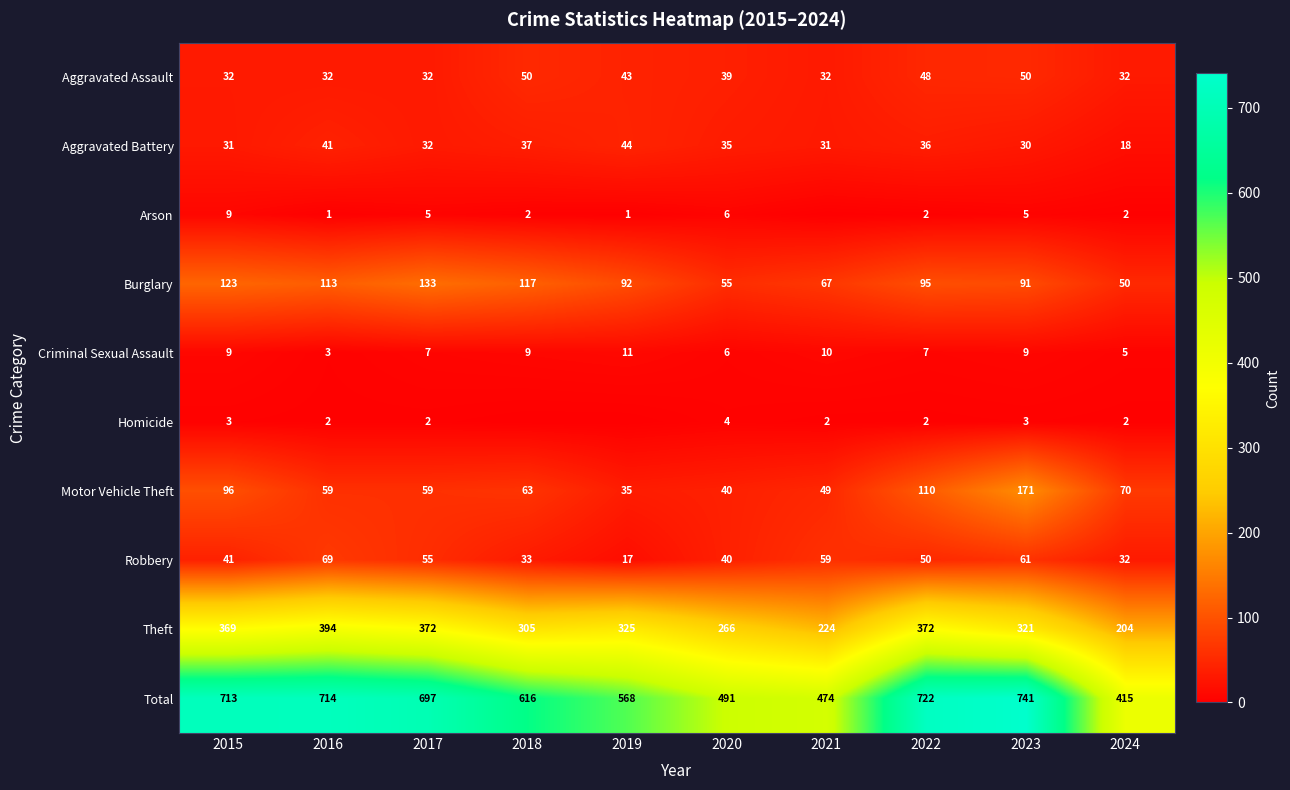

Where is Theft nearest to the value 299?

2018